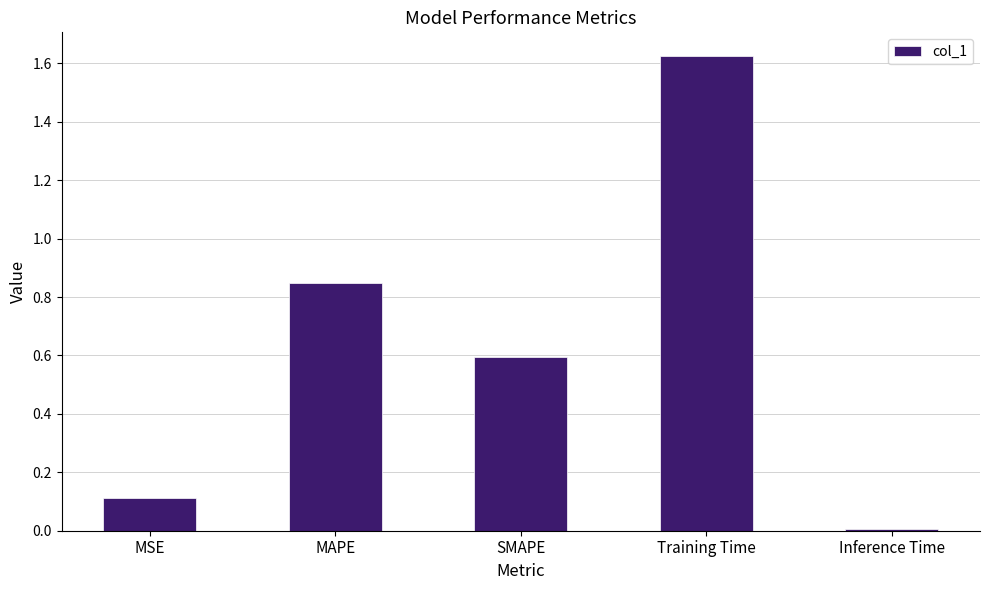

List the labels in order of value, largest first.

Training Time, MAPE, SMAPE, MSE, Inference Time